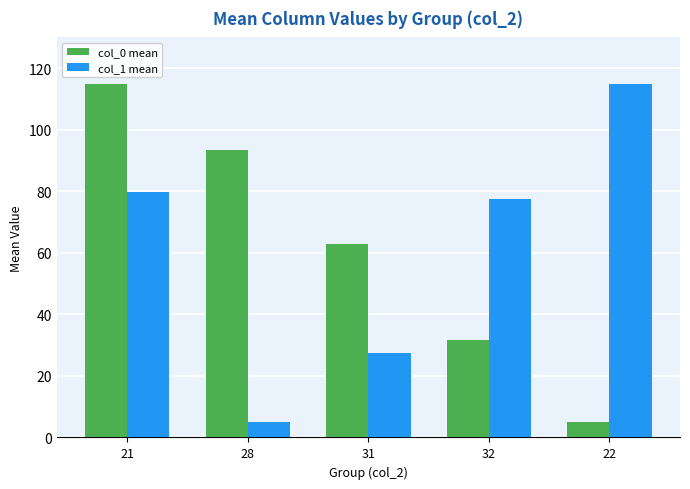

What are all the series names shown in the legend?

col_0 mean, col_1 mean